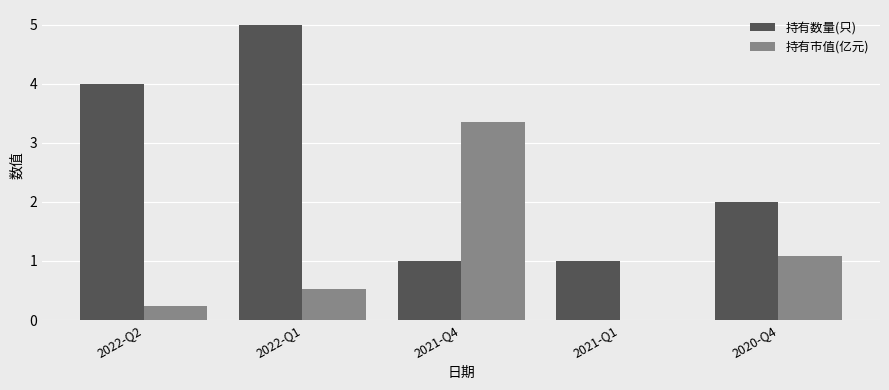

Which series has the largest total across all categories?

持有数量(只)